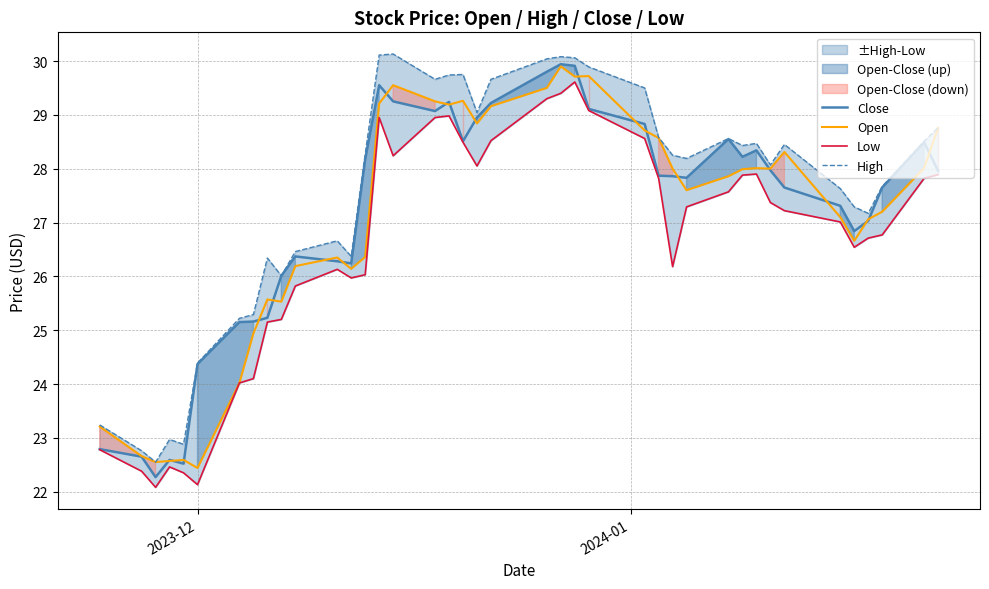

True or false: Low and Close cross at least once.

False